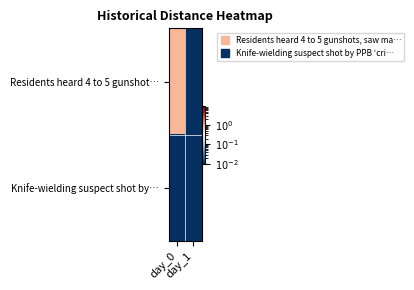

At how many categories does at least one series exceed 0?

2